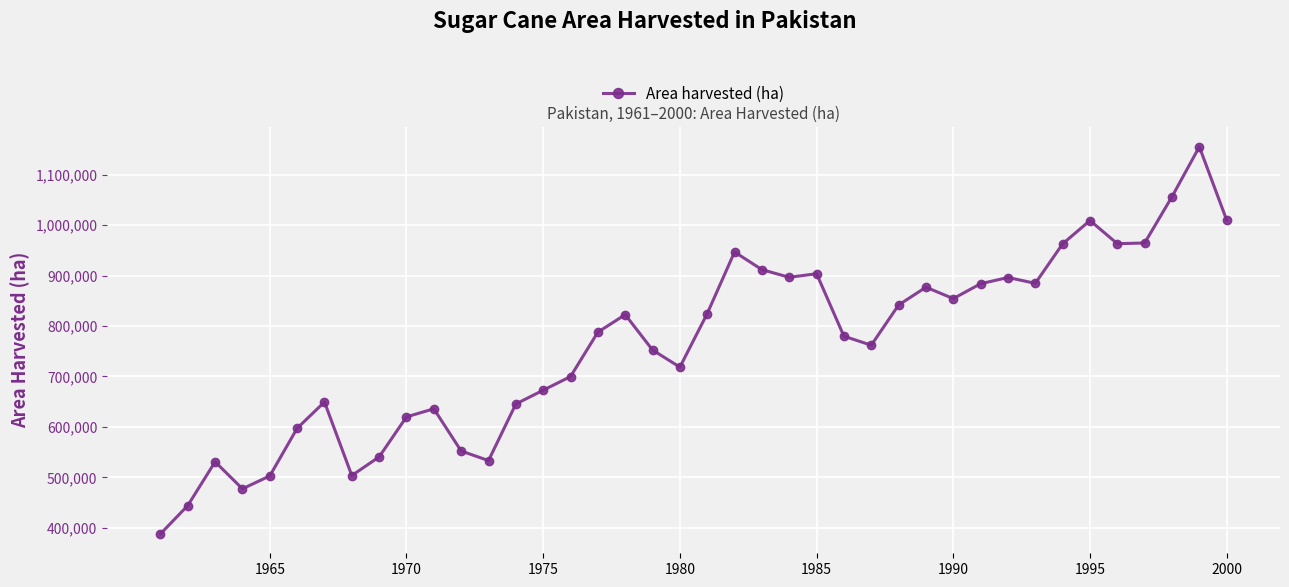

What is the value of the 6th point from the left?

597300